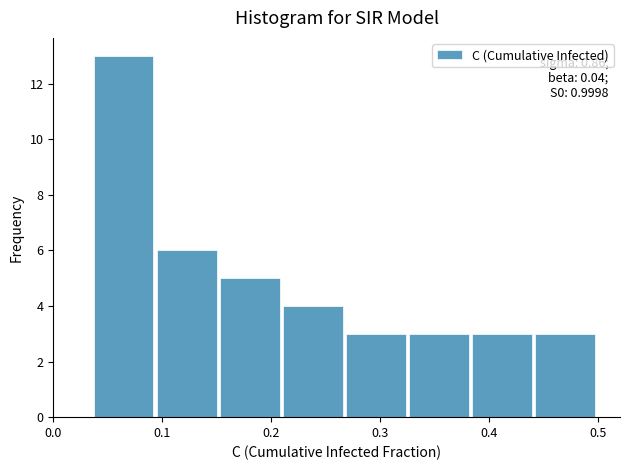

Which range on the x-axis has the tallest bar?

0.04 to 0.09